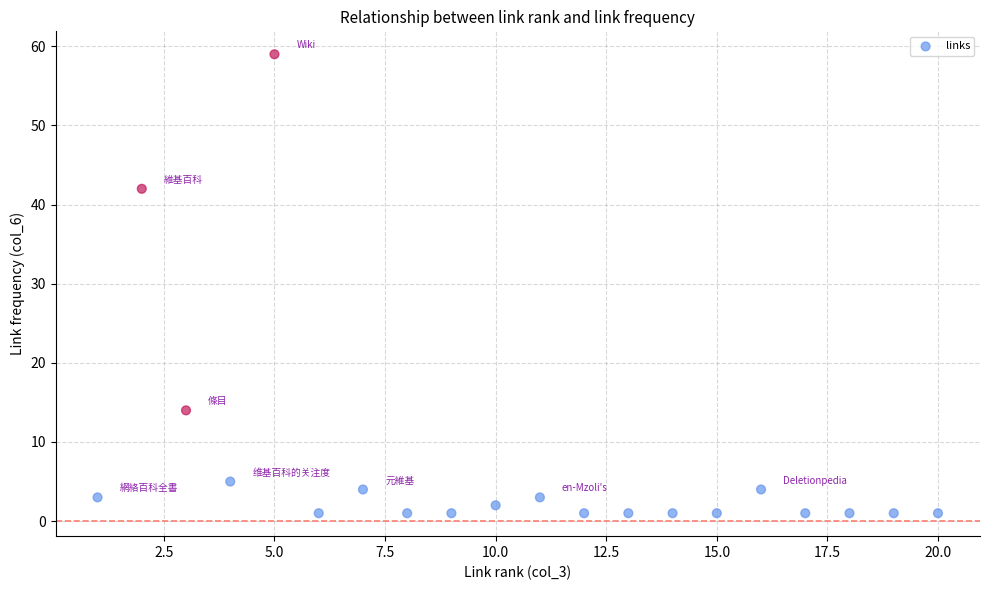

What is the range of Y values (max minus min)?

58